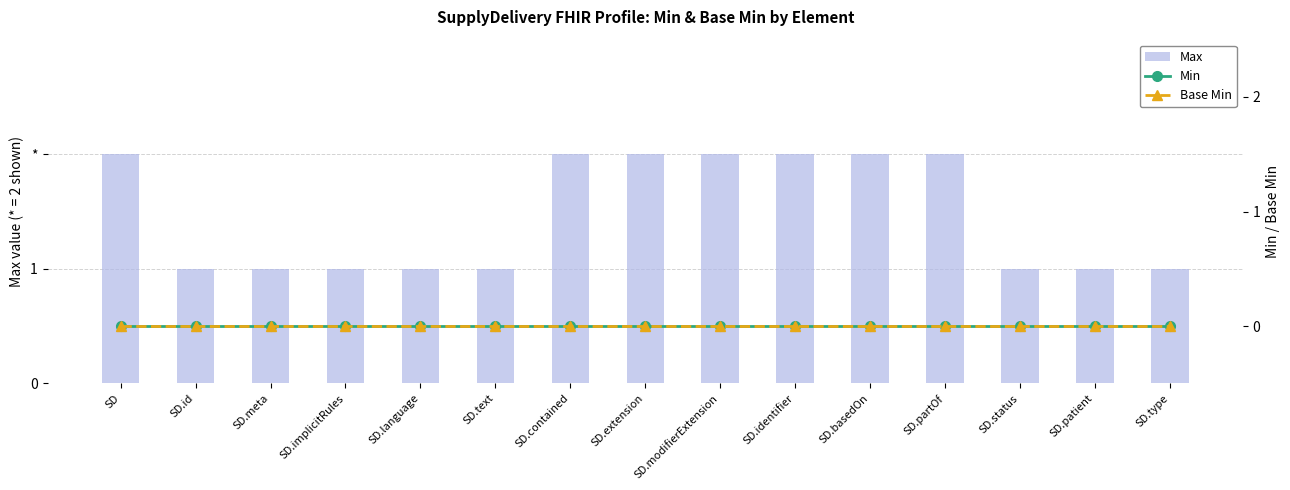

What is the value of the Max bar at the 10th from the left?

2